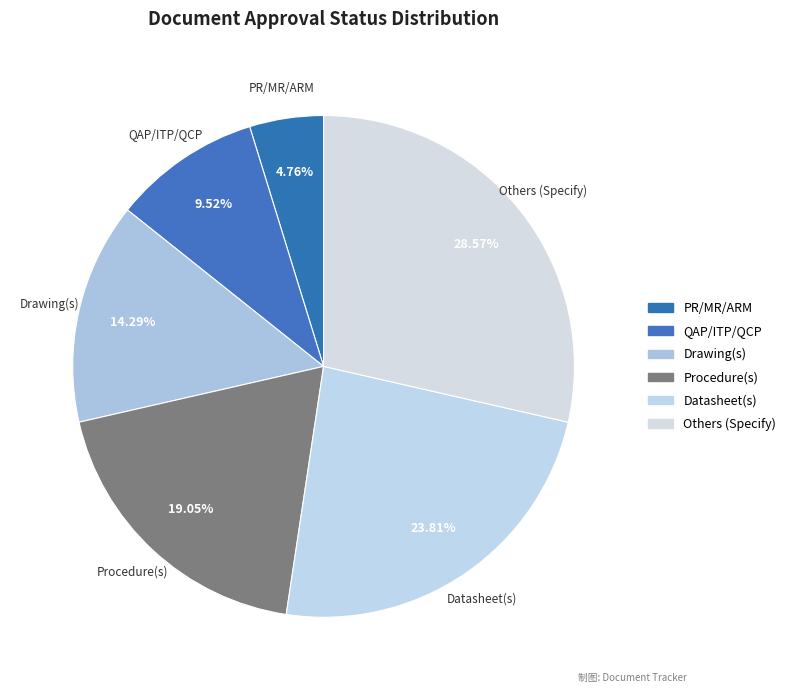

What is the largest slice in the pie chart?

Others (Specify)